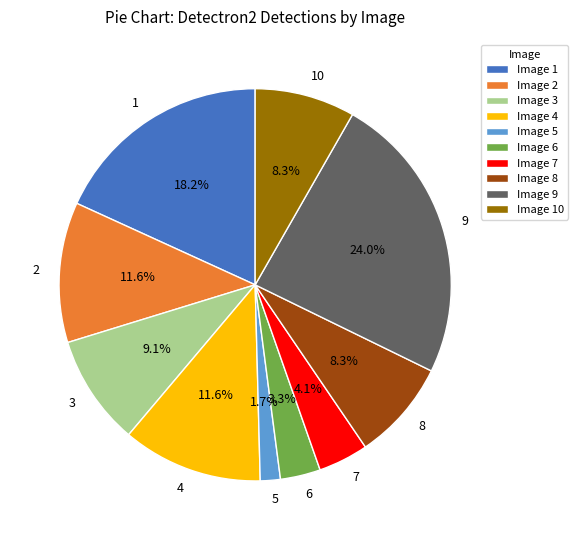

Is it true that 5 is 14% of the pie?

False